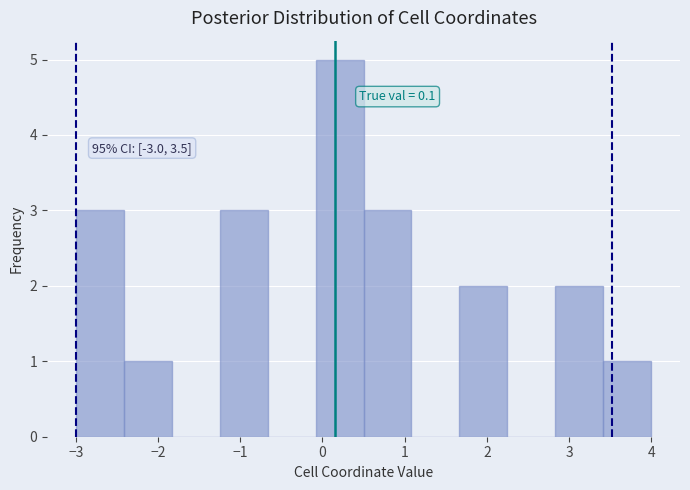

Which range on the x-axis has the tallest bar?

-0.1 to 0.5